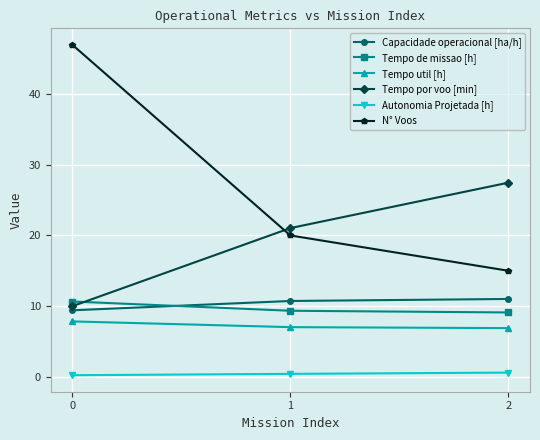

At how many categories does at least one series exceed 45?

1